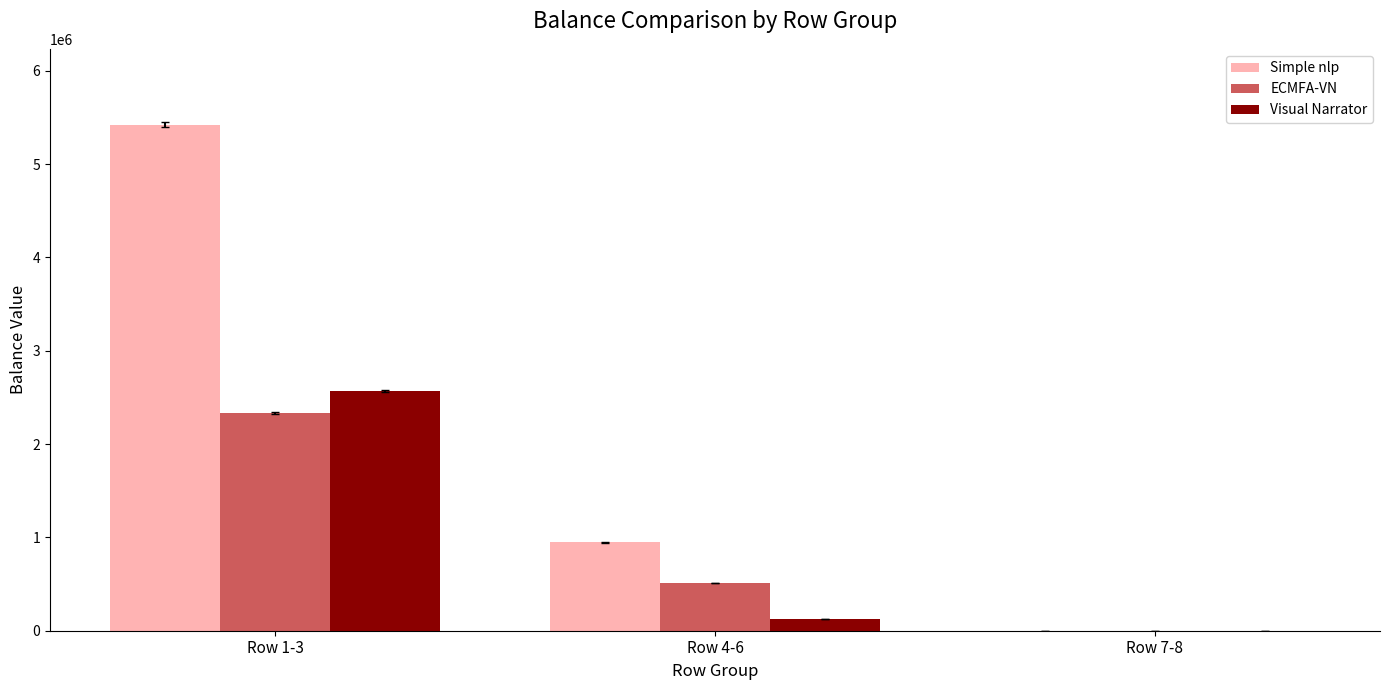

Which series has the largest total across all categories?

Simple nlp